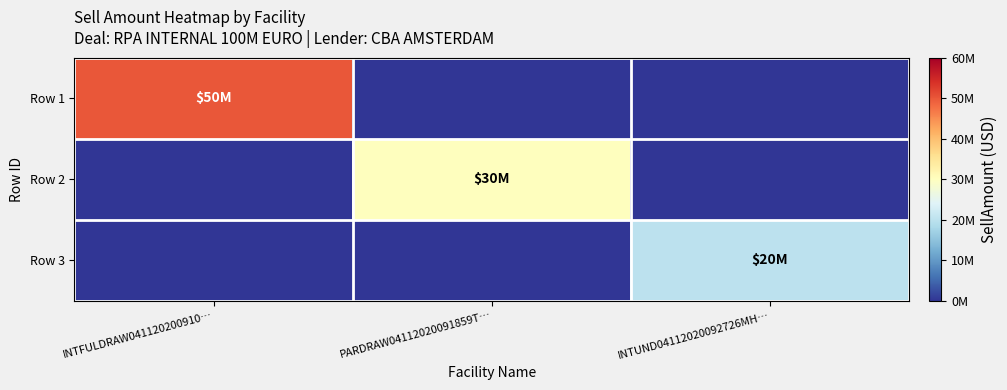

List the series in order of their peak value, lowest first.

Row 3, Row 2, Row 1